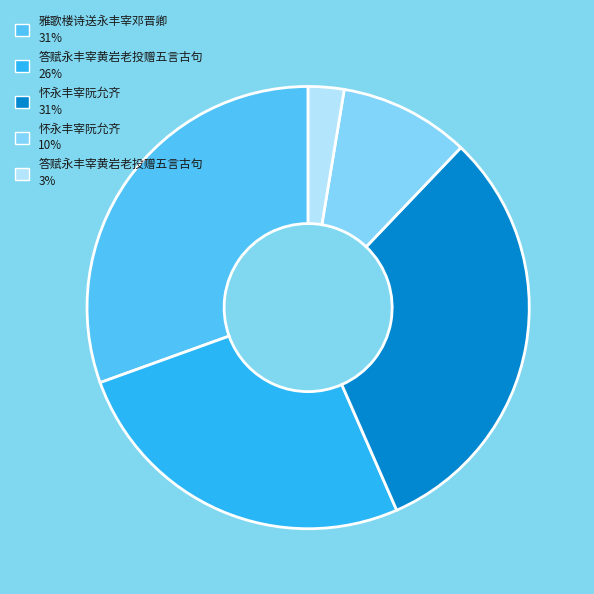

Do 雅歌楼诗送永丰宰邓晋卿 31% and 答赋永丰宰黄岩老投赠五言古句 26% together represent more than half of the pie?

Yes